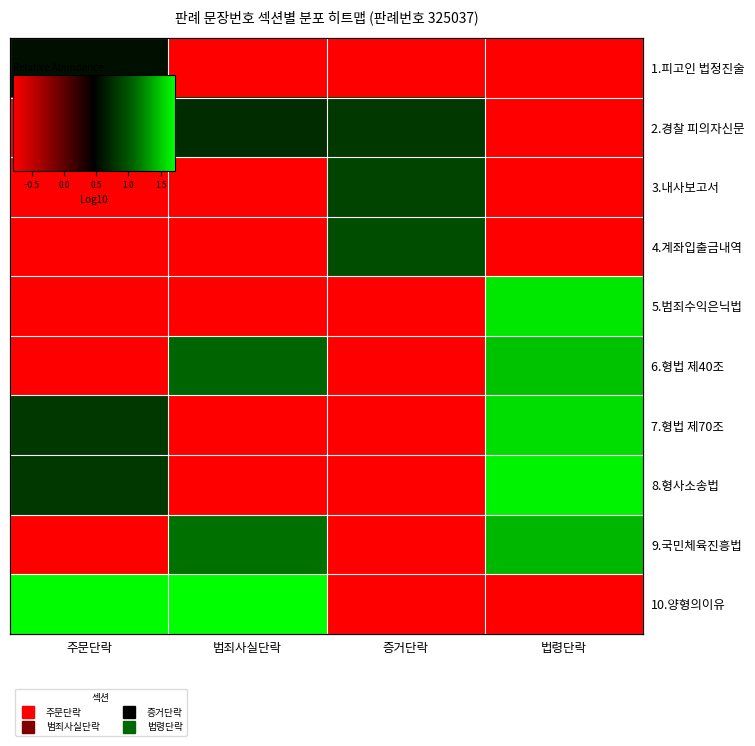

Is the value of 5.범죄수익은닉법 at 범죄사실단락 greater than the value of 2.경찰 피의자신문 at 증거단락?

No